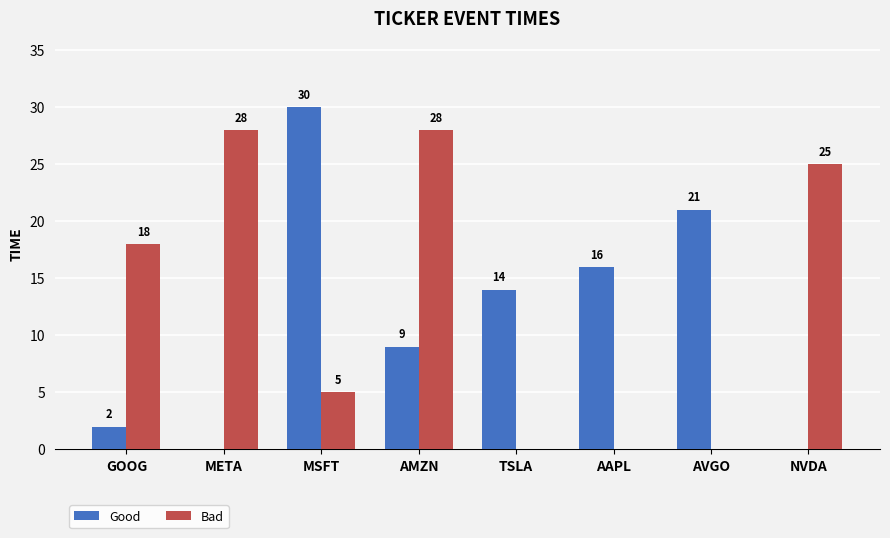

Where is Good nearest to the value 15?

TSLA